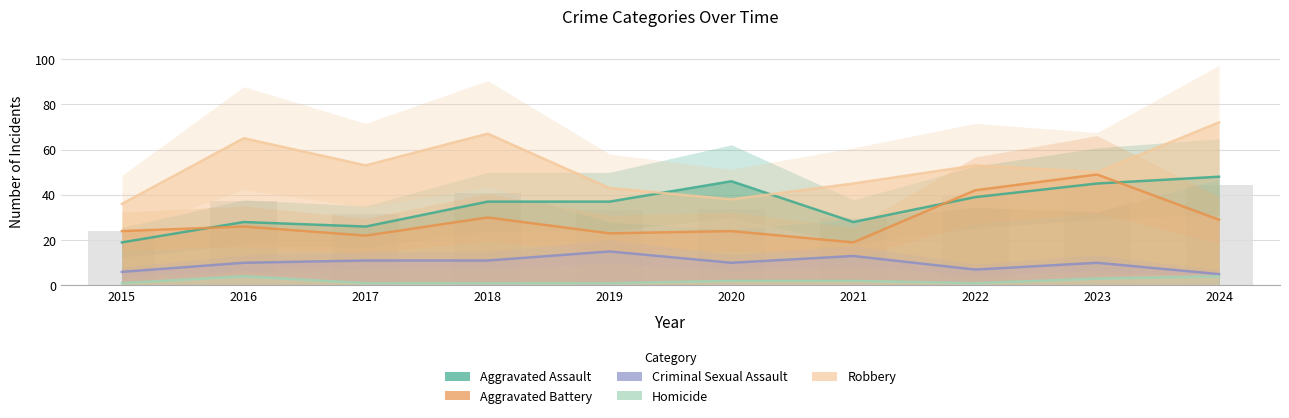

Which has a higher value, 2019 or 2020?

2020